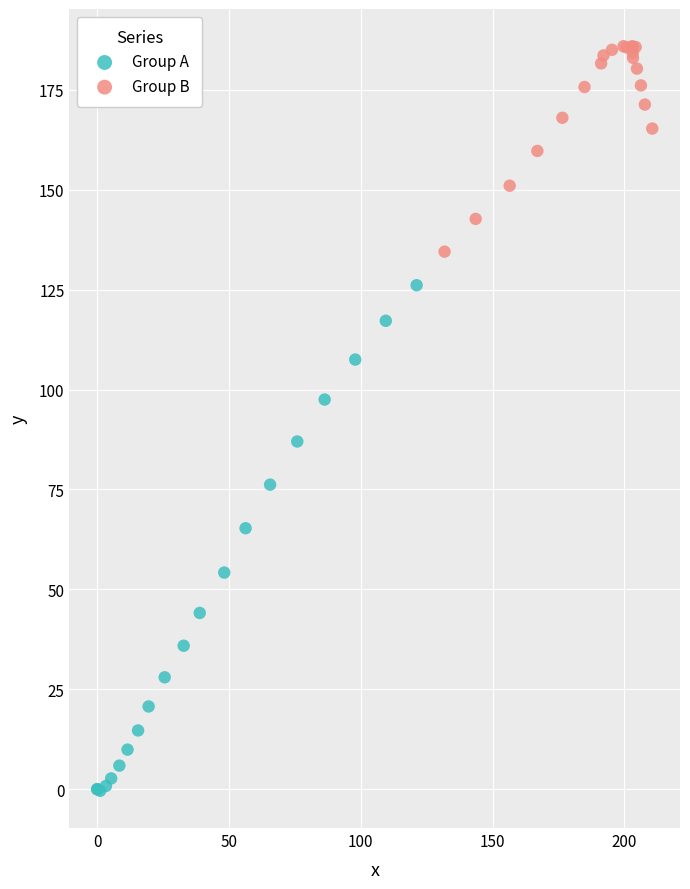

Which series contains the highest Y value?

Group B